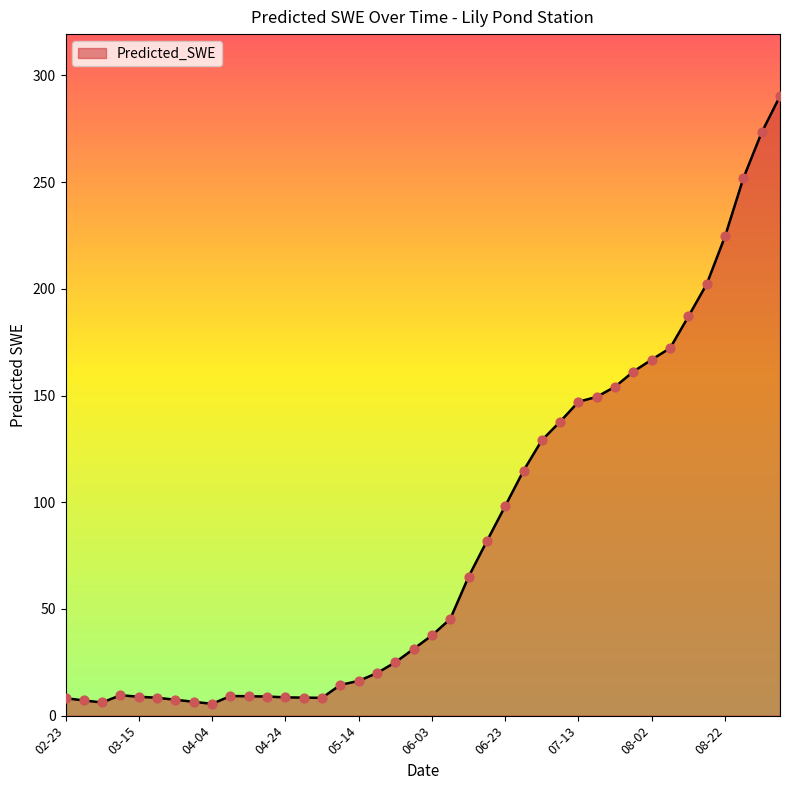

What is the greatest value displayed?

290.3